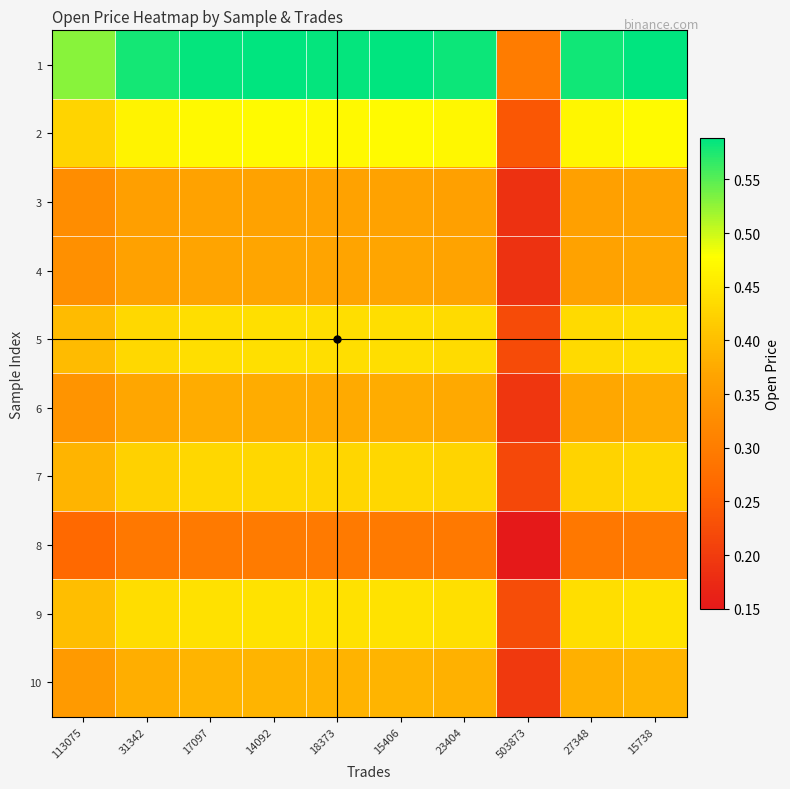

List the series in order of their peak value, highest first.

1, 2, 9, 5, 7, 10, 6, 4, 3, 8